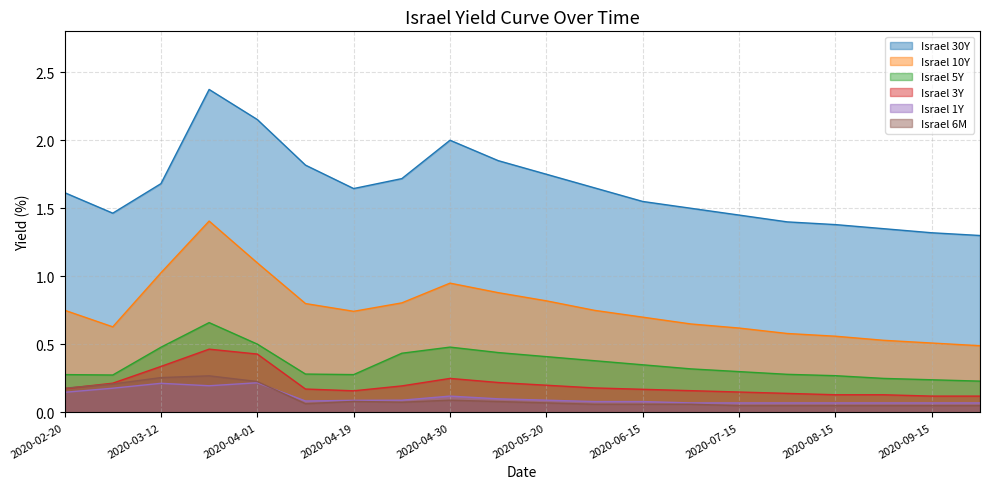

In Israel 10Y, how many points are lower than both neighbors (excluding endpoints)?

2